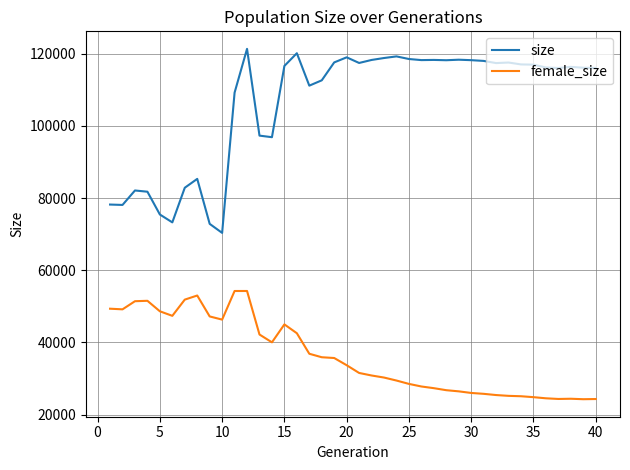

What is the minimum value for female_size?

24241